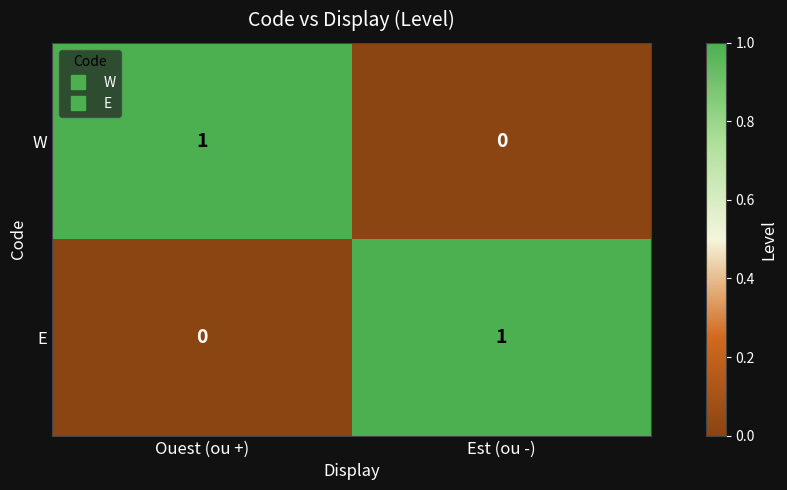

Is it true that W equals 1 at Ouest (ou +)?

True